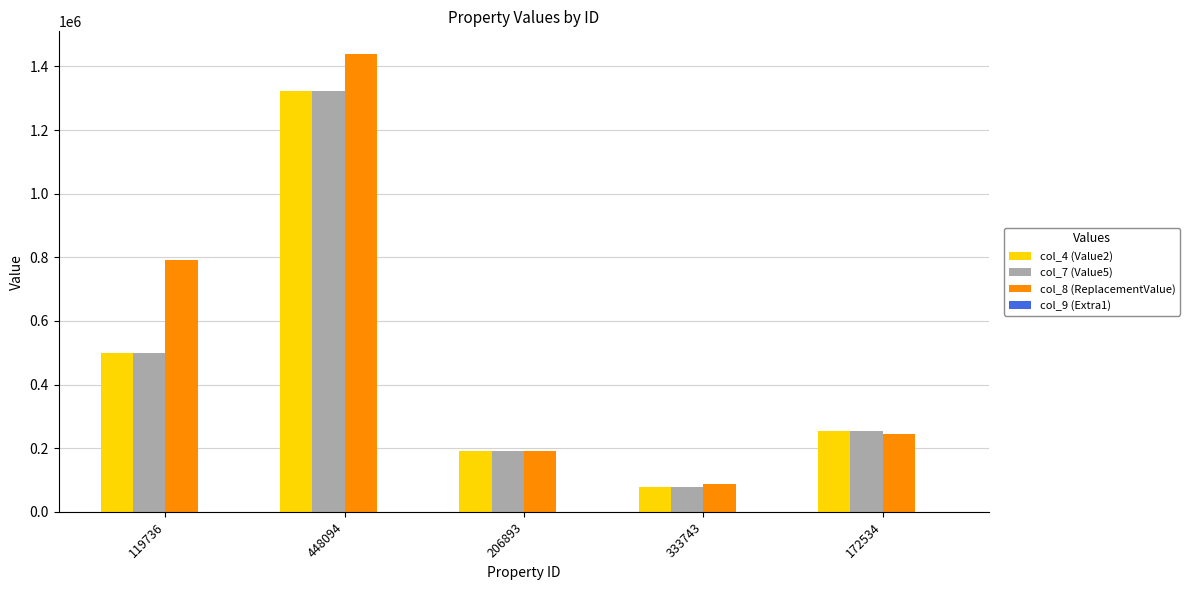

What position from the right is 119736?

5